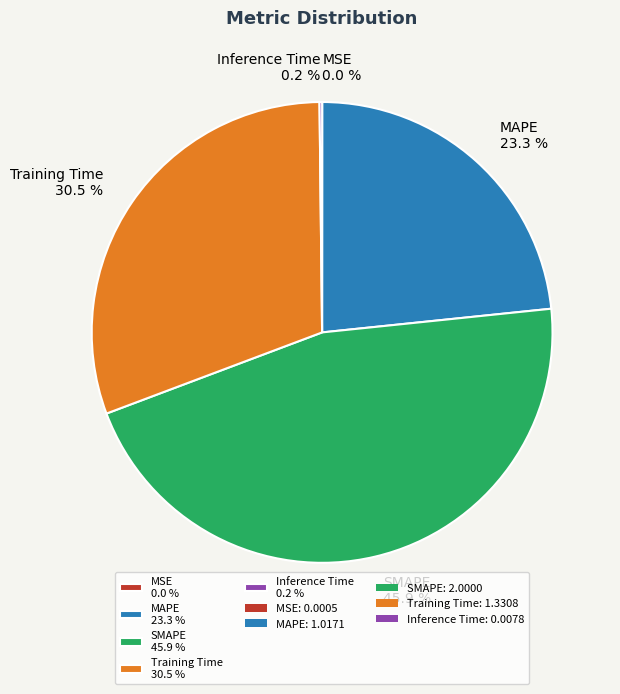

Between SMAPE 45.9 % and Training Time 30.5 %, which is larger?

SMAPE 45.9 %